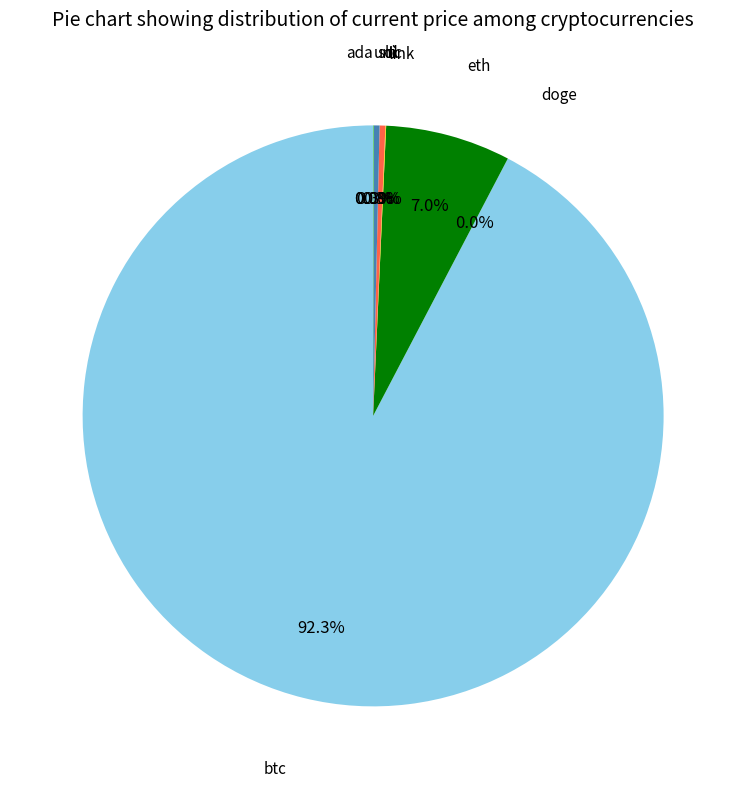

Is there a majority slice in this chart?

Yes